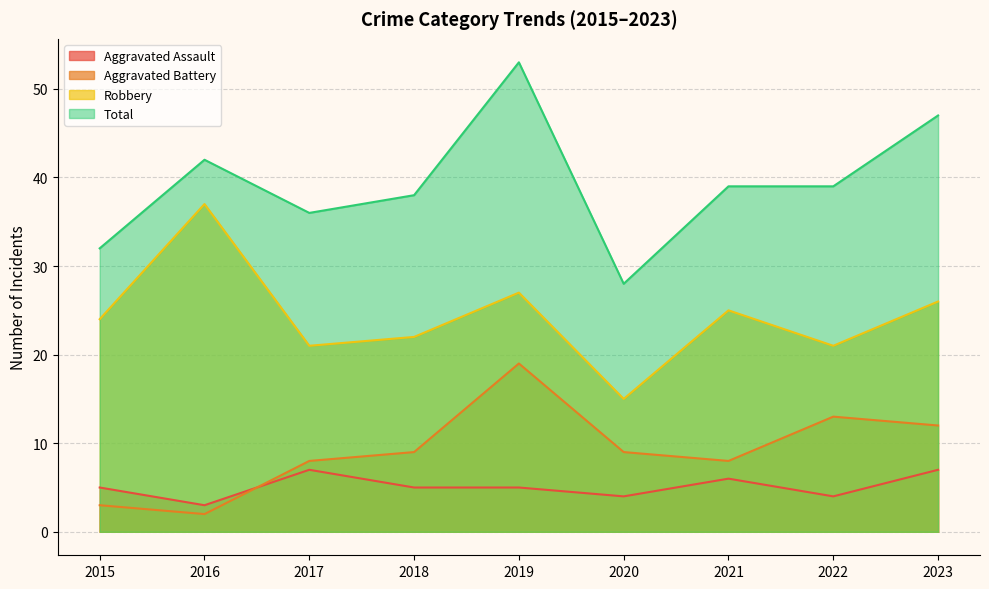

Which category has the highest value in the Aggravated Battery series?

2019